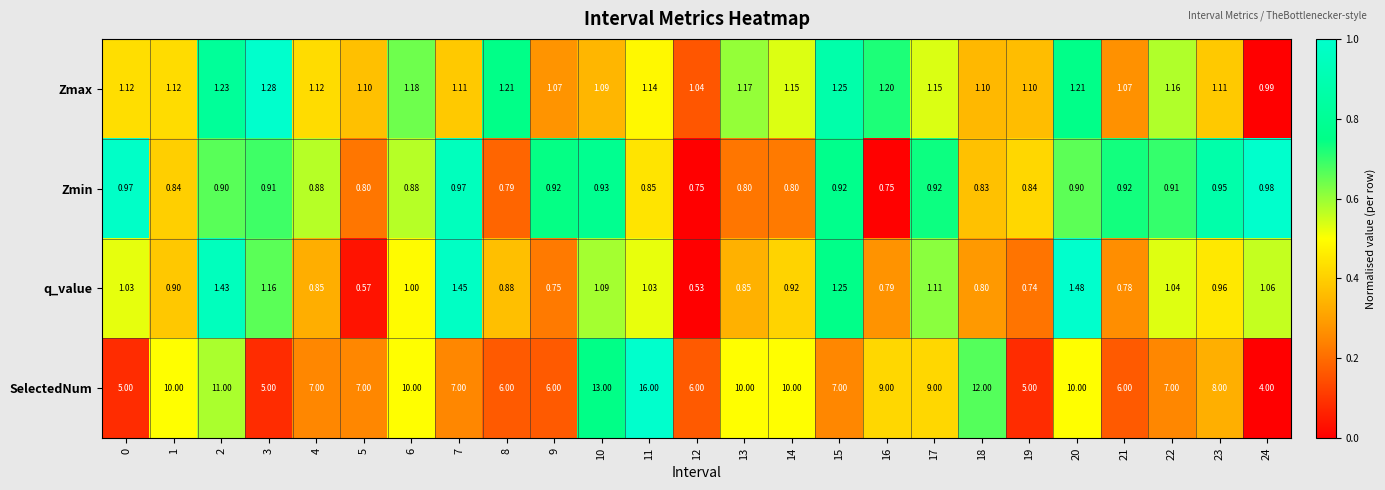

Which series has the widest spread of values?

SelectedNum